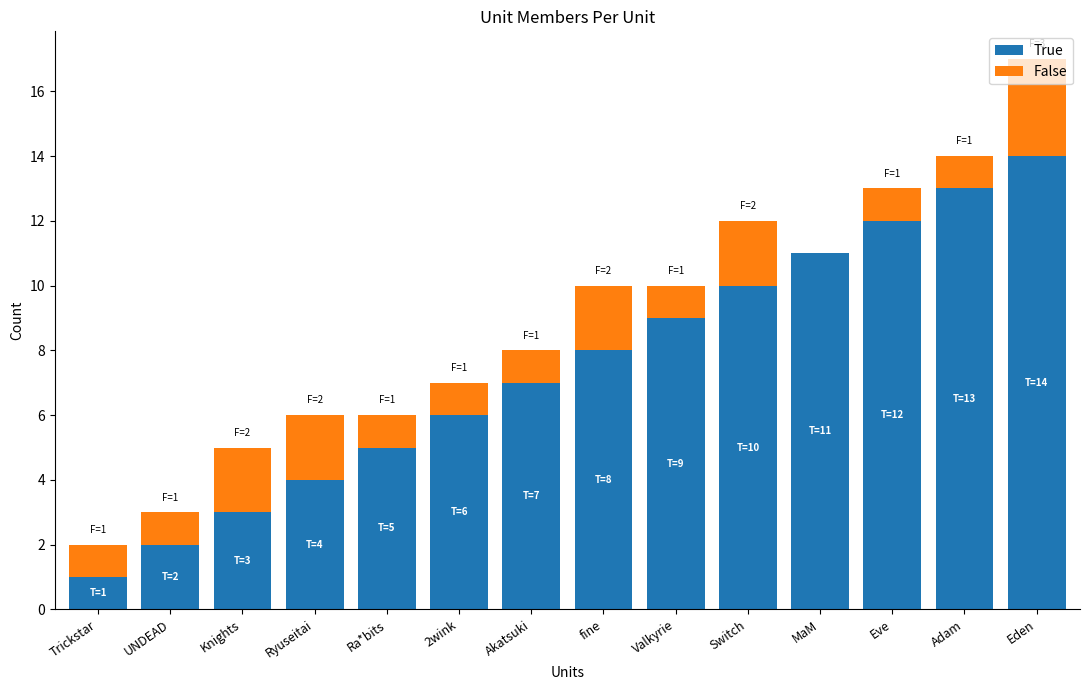

What is the sum of the True values at Ra*bits and UNDEAD?

7